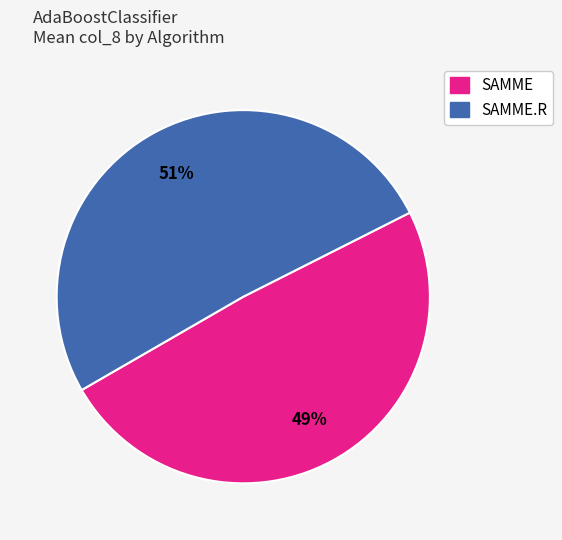

To the nearest percent, what is the difference between the largest and smallest slice percentages?

2%